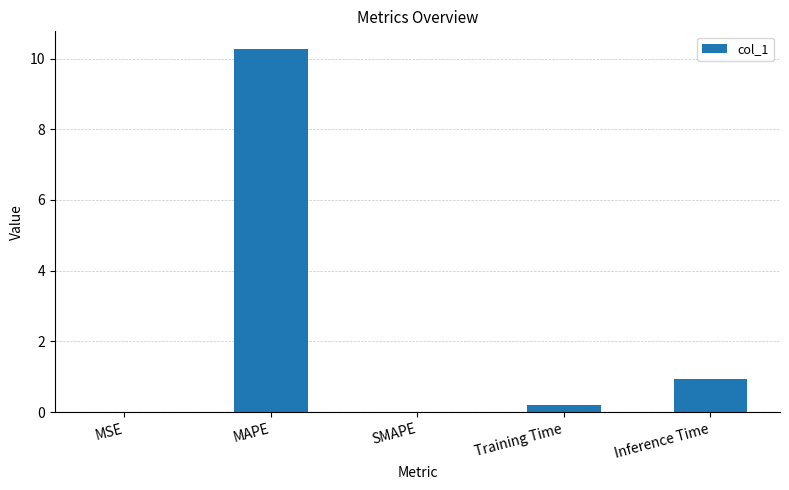

The chart shows a value of 1.3 at Inference Time. True or false?

False